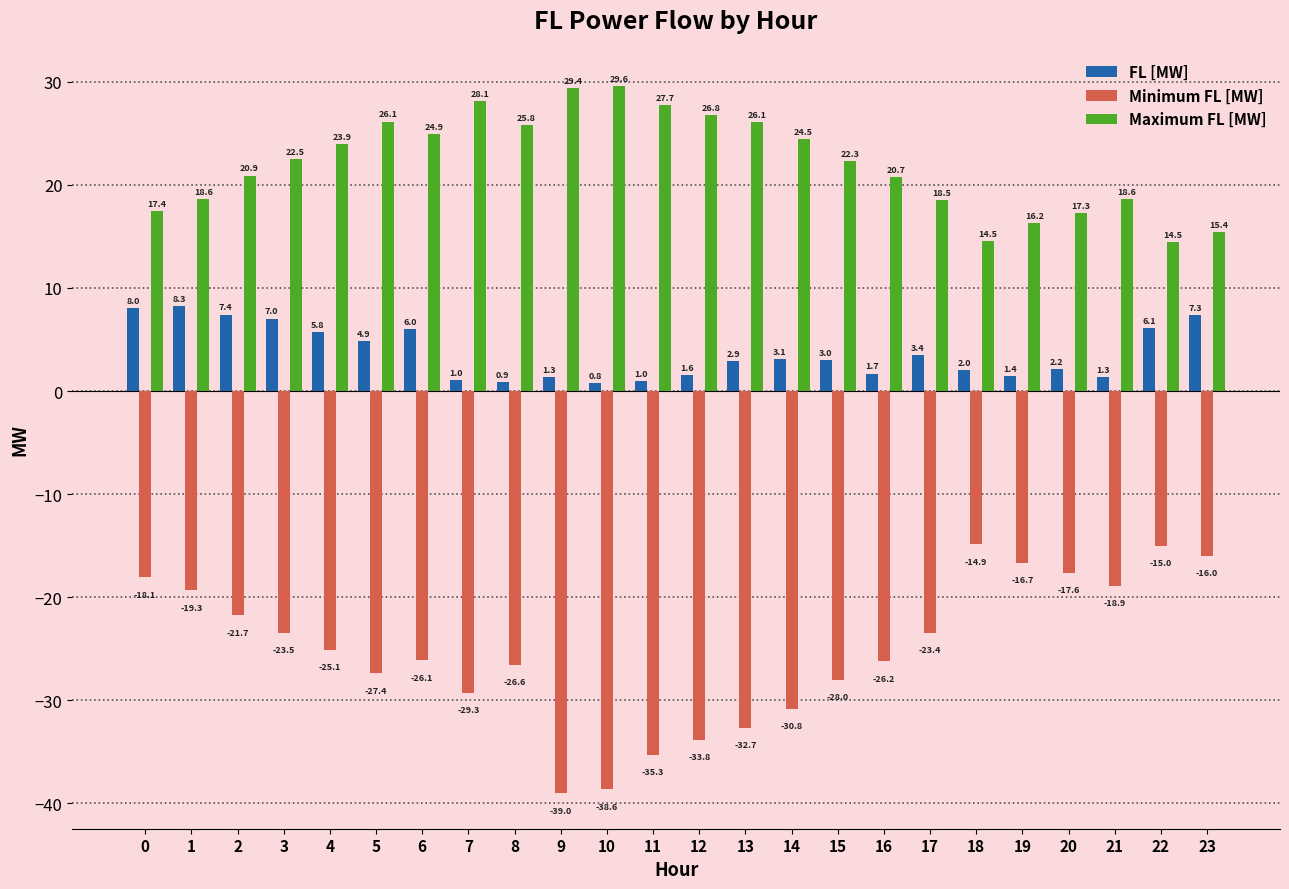

What is the maximum value shown in the chart?

29.6